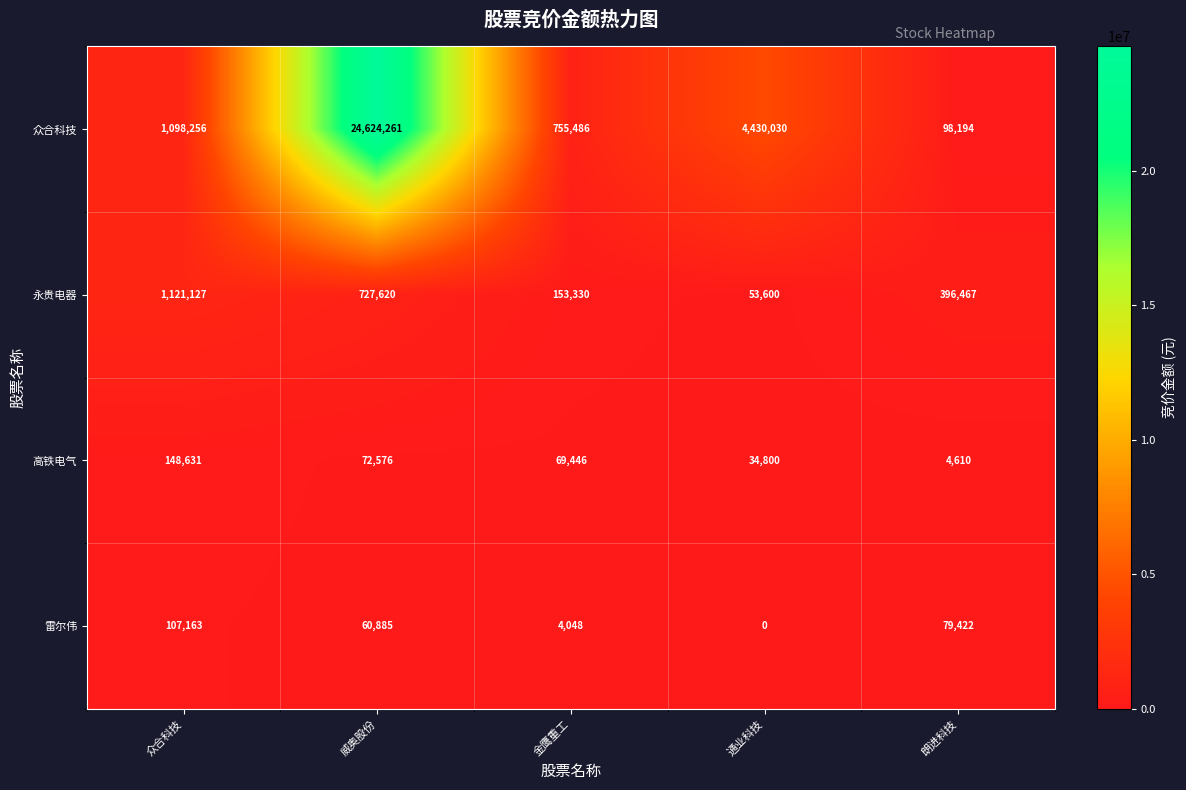

Which series has the largest total across all categories?

众合科技